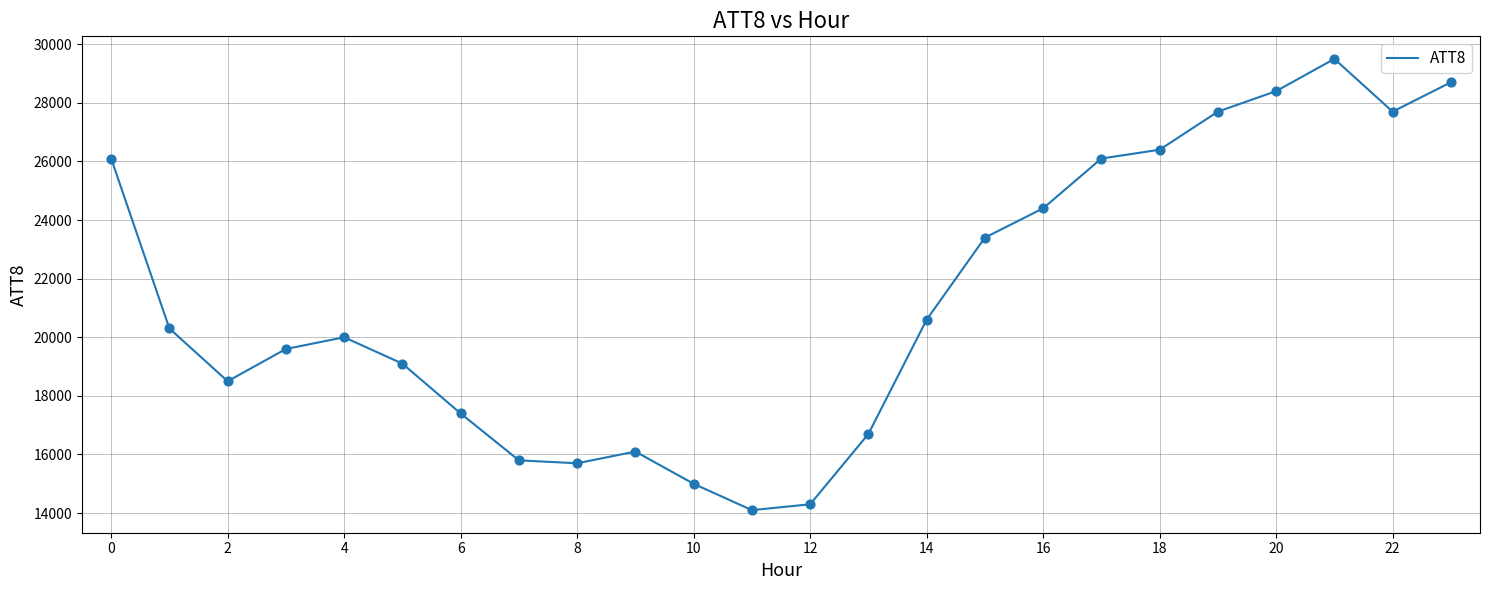

What is the difference between the maximum and minimum values?

15400